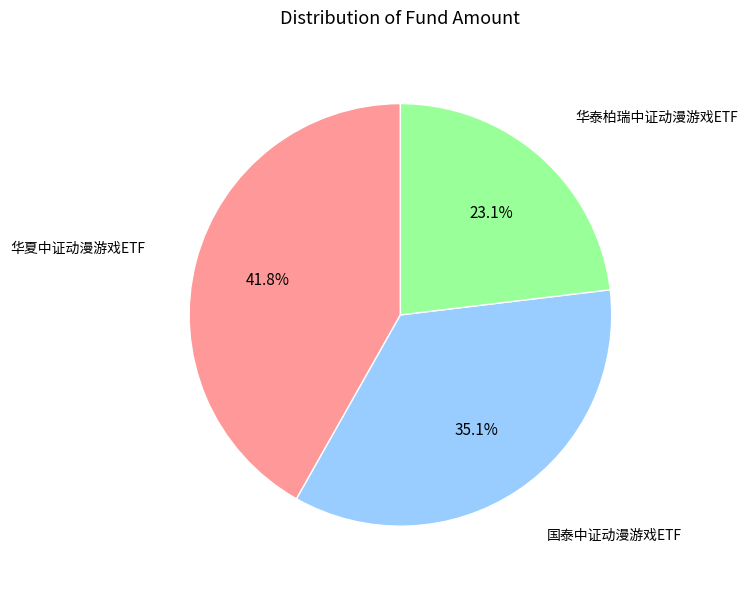

Does any single category account for the majority?

No